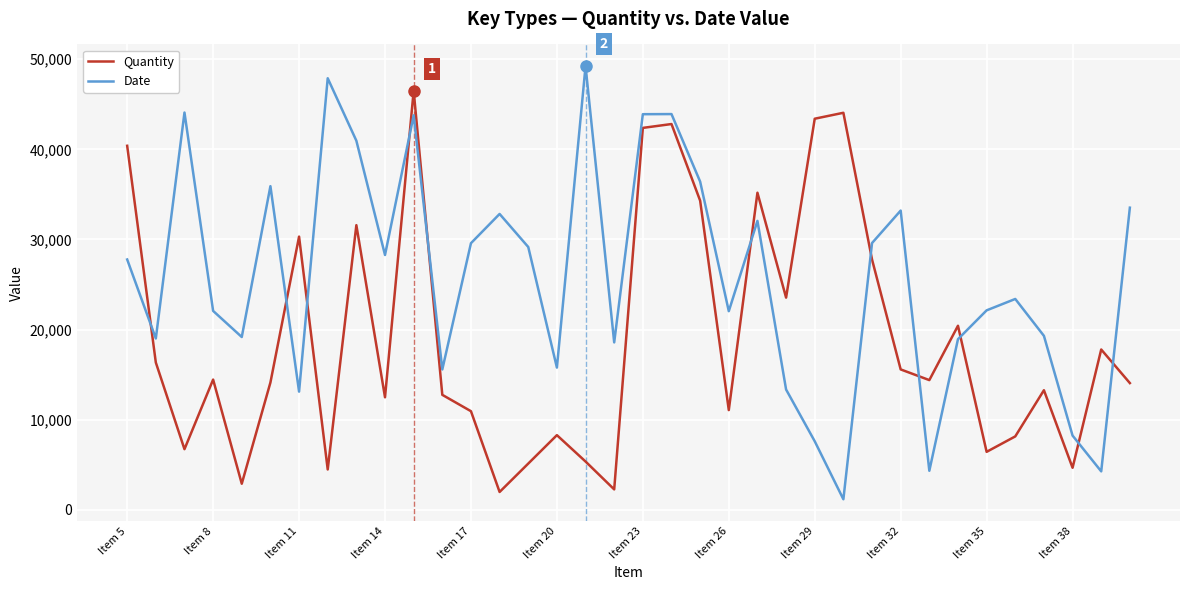

List the series in order of their peak value, highest first.

Date, Quantity